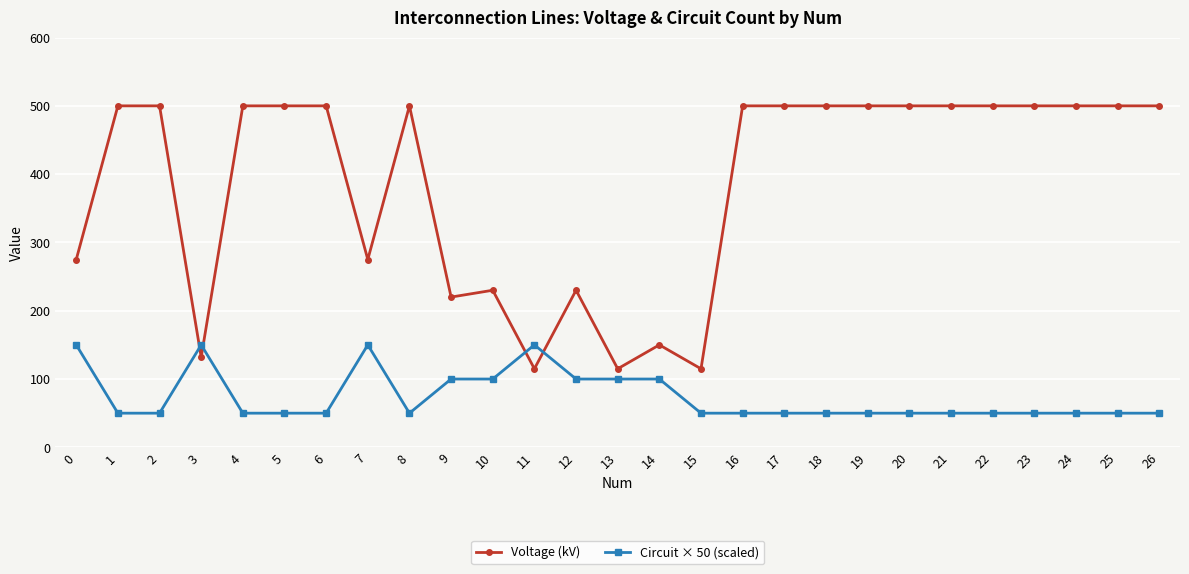

Which series has the largest total across all categories?

Voltage (kV)